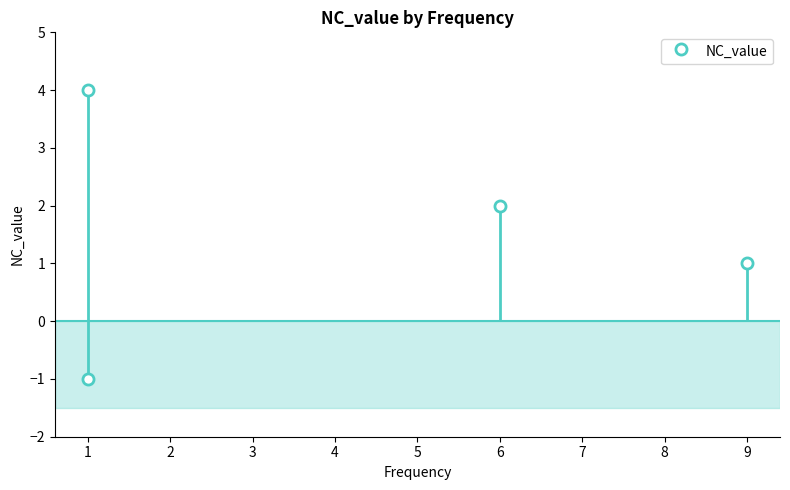

How many values are below zero?

1